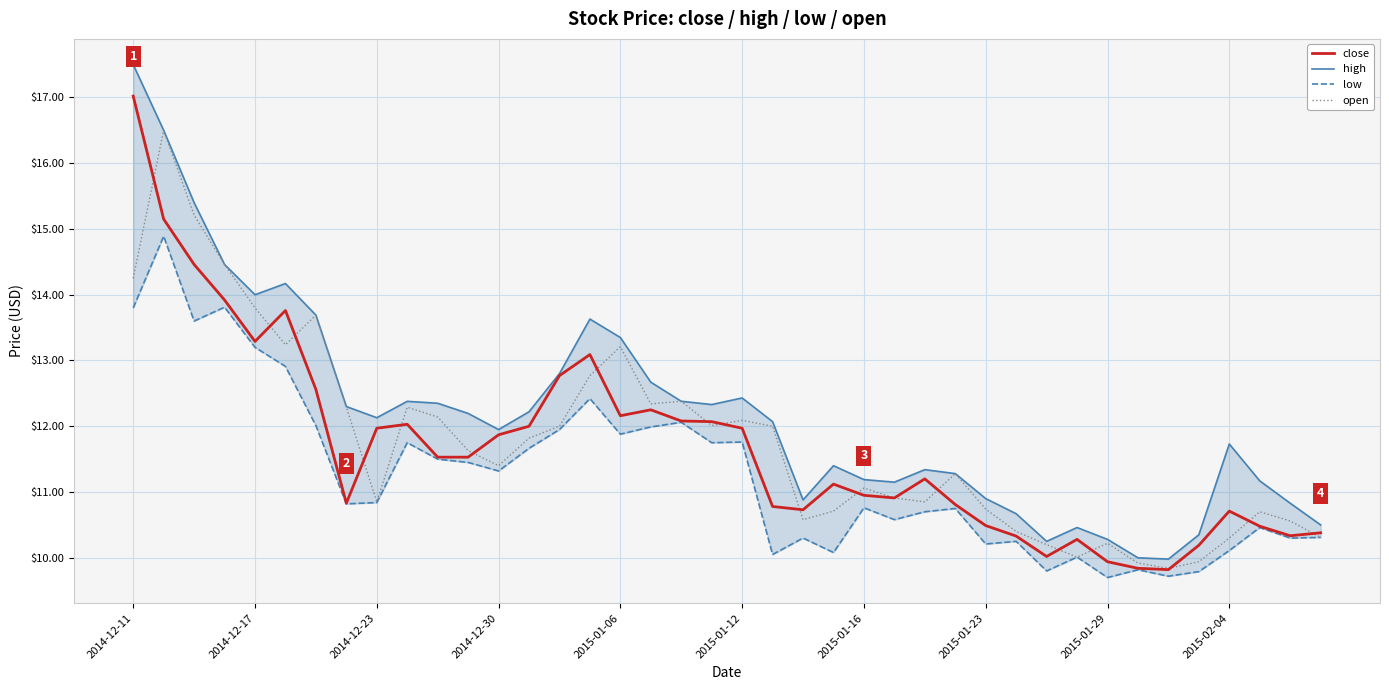

Where does the open series first go above 11?

2014-12-11